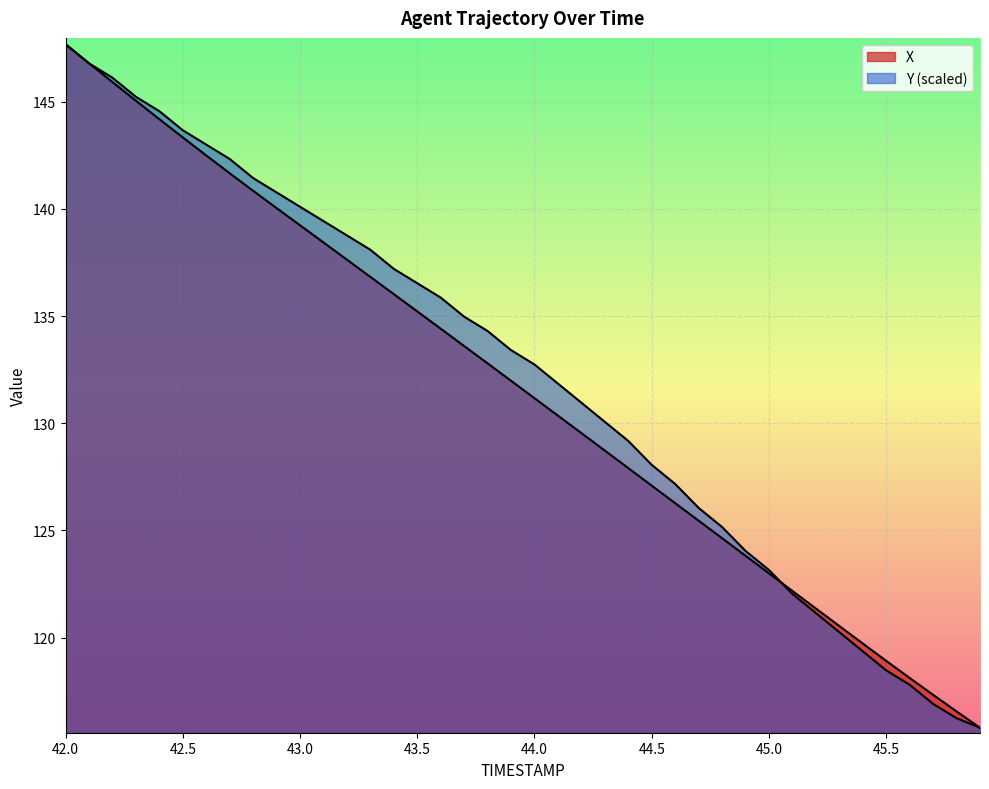

Rank the series by their average value, from lowest to highest.

X, Y